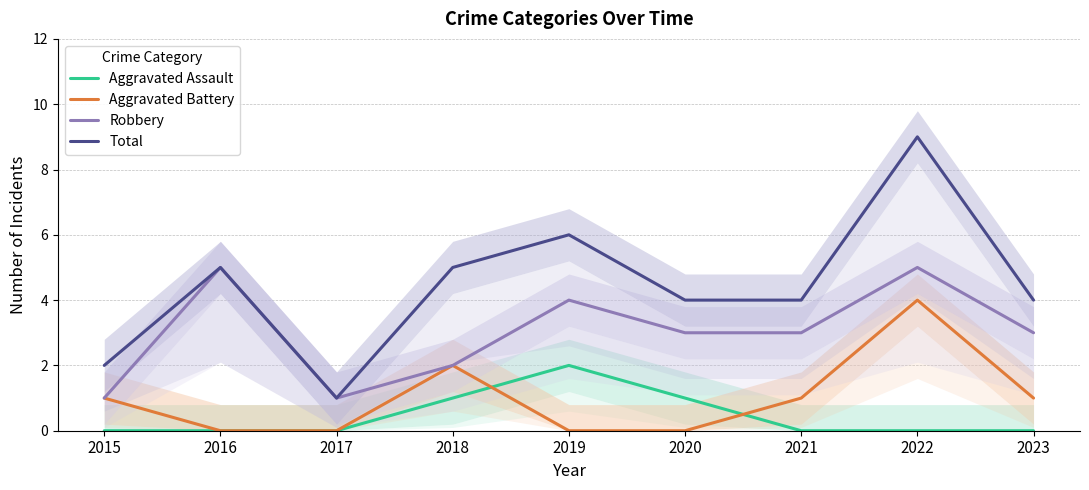

The Total series shows 4 at 2021. True or false?

True